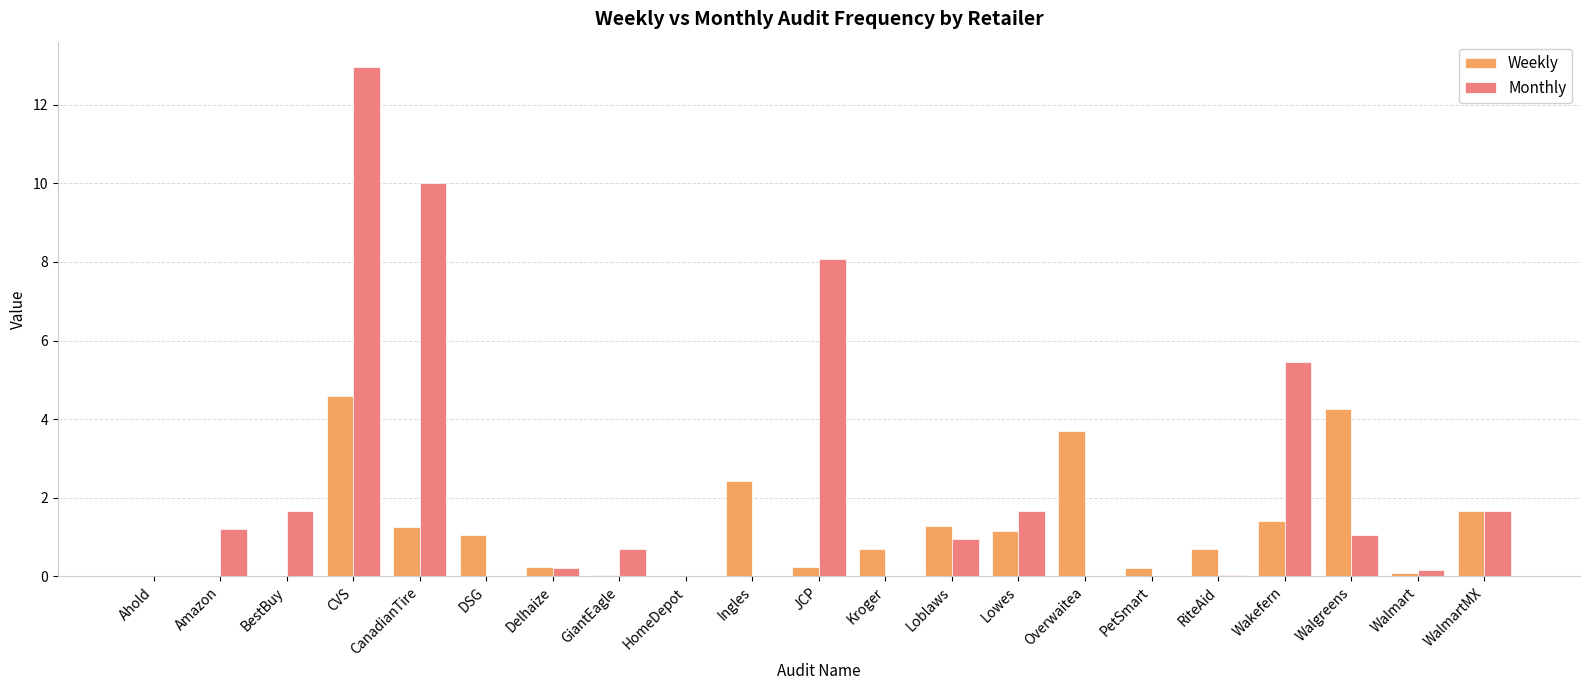

Is it true that Weekly equals 2.4 at Ingles?

True